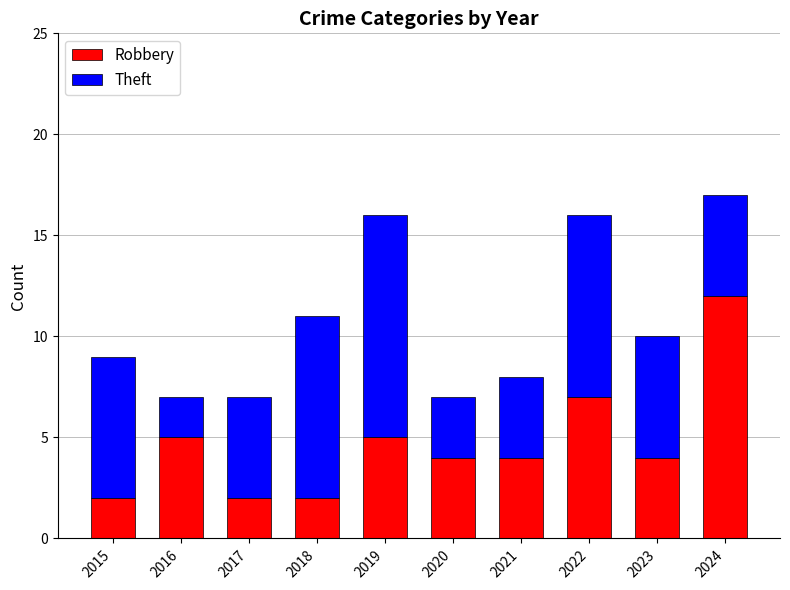

Reading left to right, transcribe the values for Robbery.

2	5	2	2	5	4	4	7	4	12